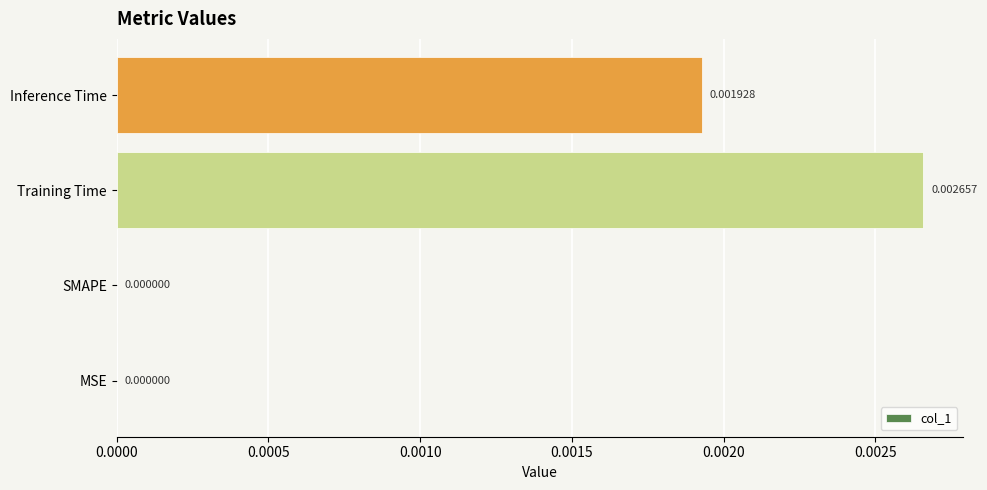

Which label corresponds to the largest value in the chart?

Training Time